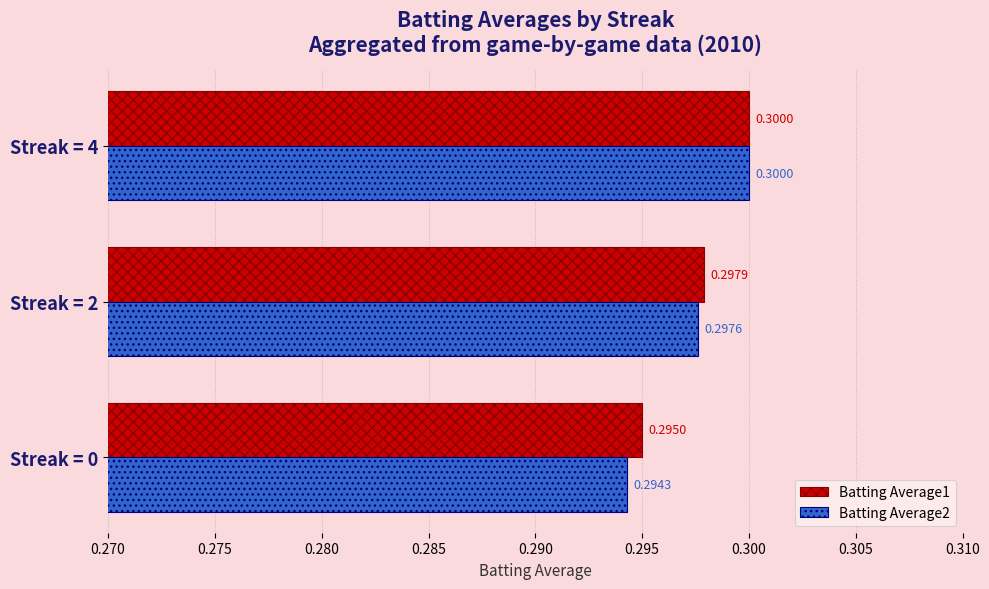

List the labels in order of Batting Average1 value, smallest first.

Streak = 0, Streak = 2, Streak = 4